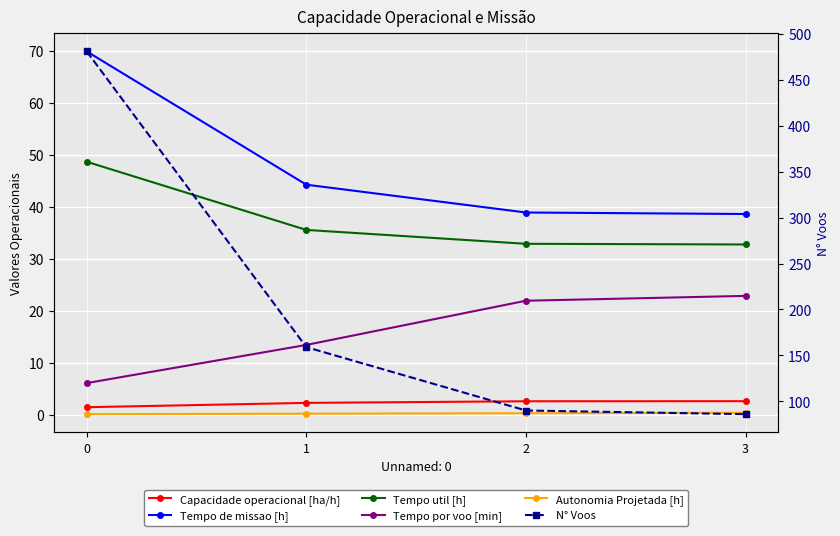

What is the sum of all Tempo por voo [min] values?

64.2